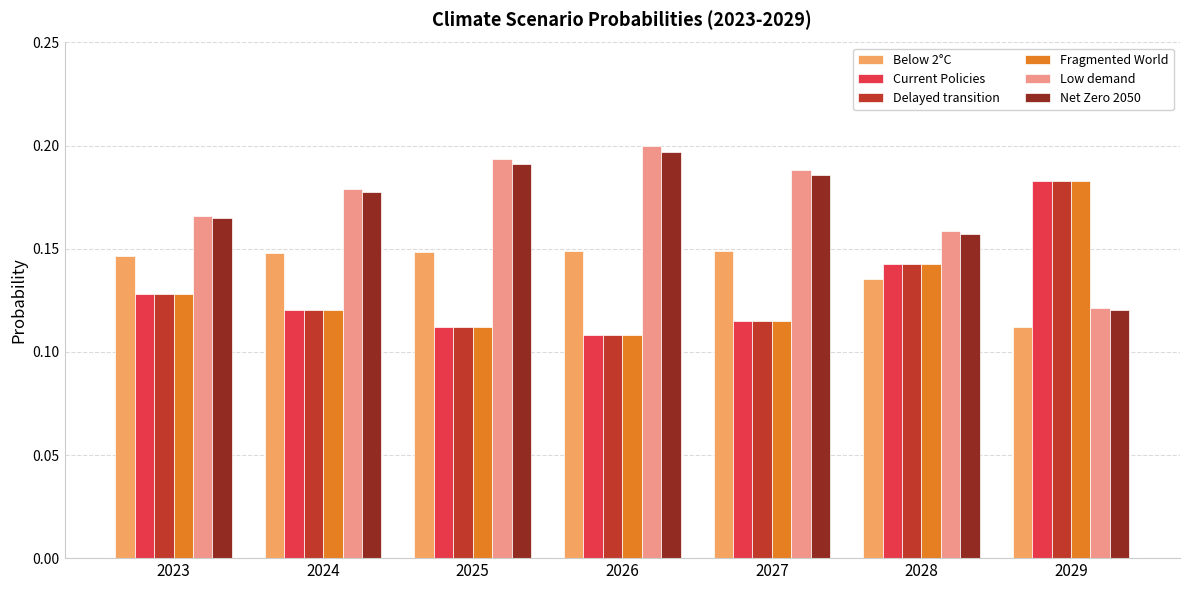

At which label does Current Policies reach its peak?

2029